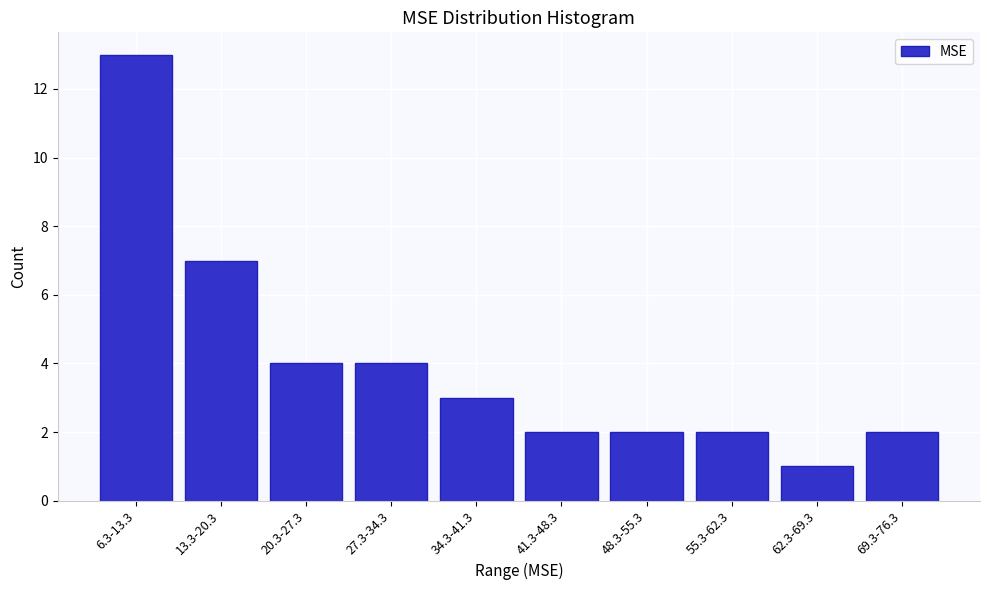

Reading left to right, extract all data points from this chart.

13	7	4	4	3	2	2	2	1	2